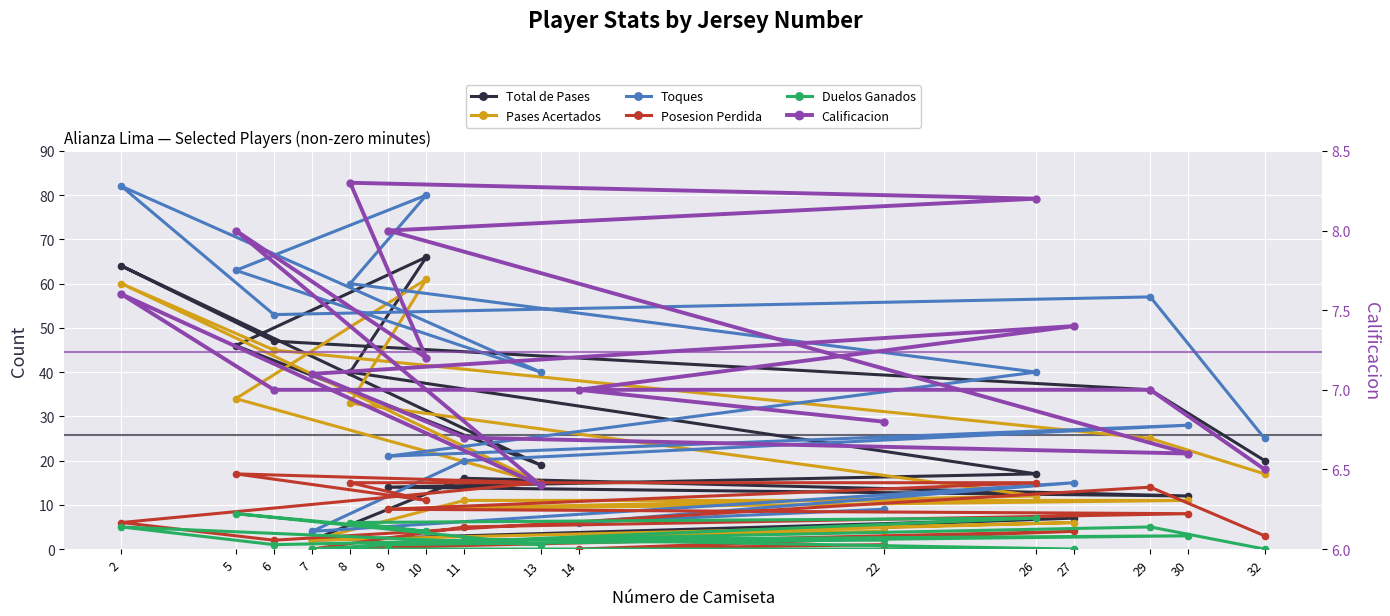

Between which two adjacent categories do Calificacion and Pases Acertados first intersect?

11 and 7